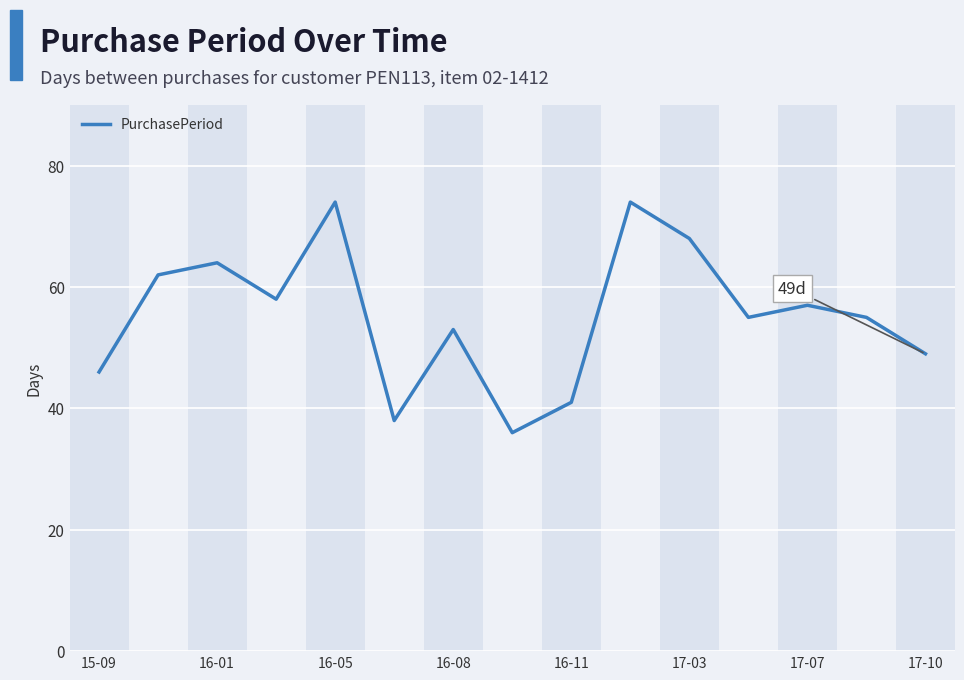

What is the maximum value shown in the chart?

74